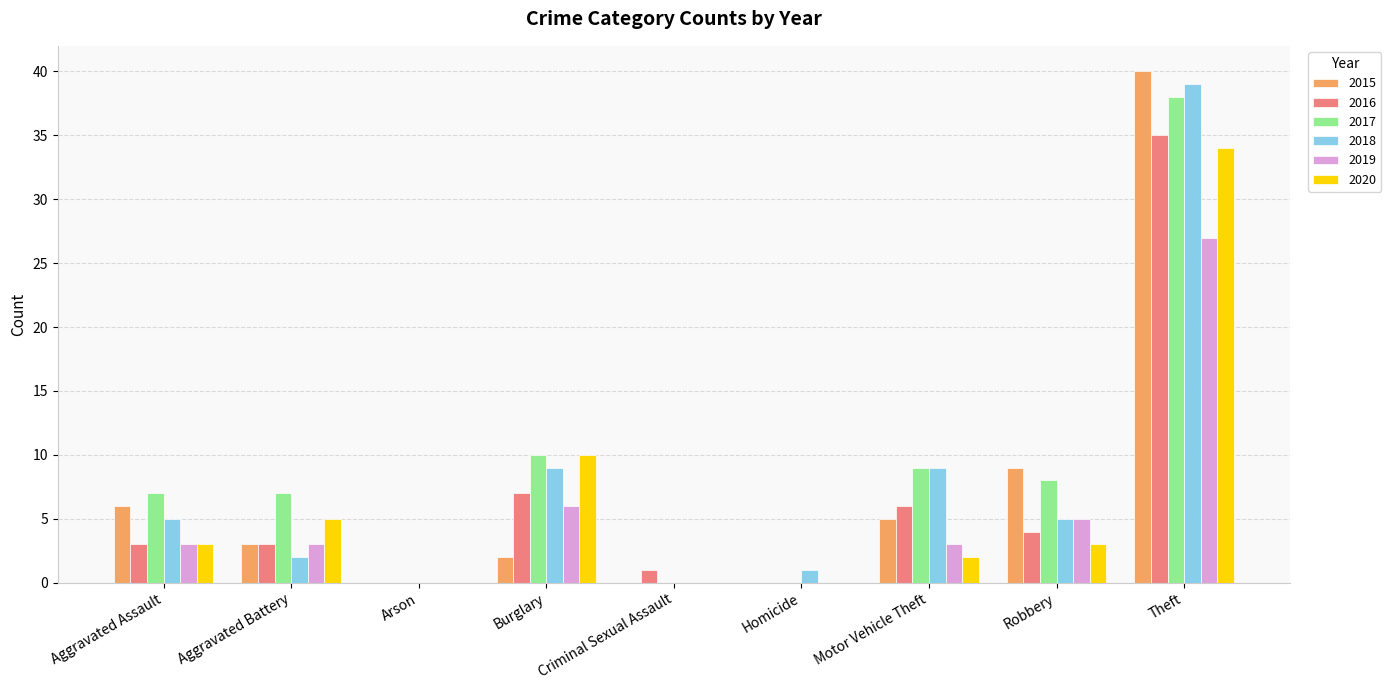

At which label does 2017 reach its peak?

Theft